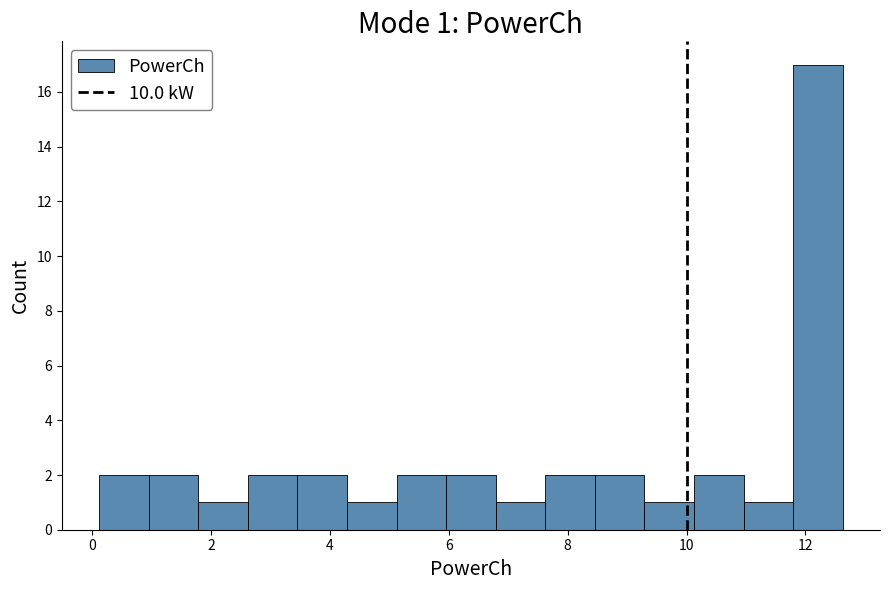

Which range on the x-axis has the tallest bar?

11.8 to 12.6